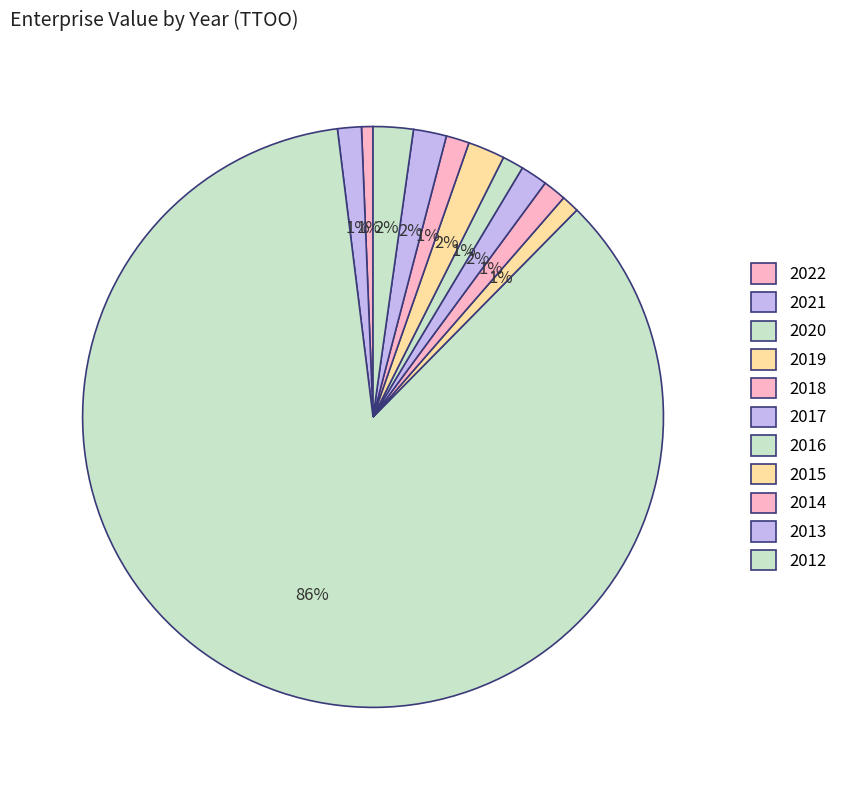

How many slices are in this pie chart?

11